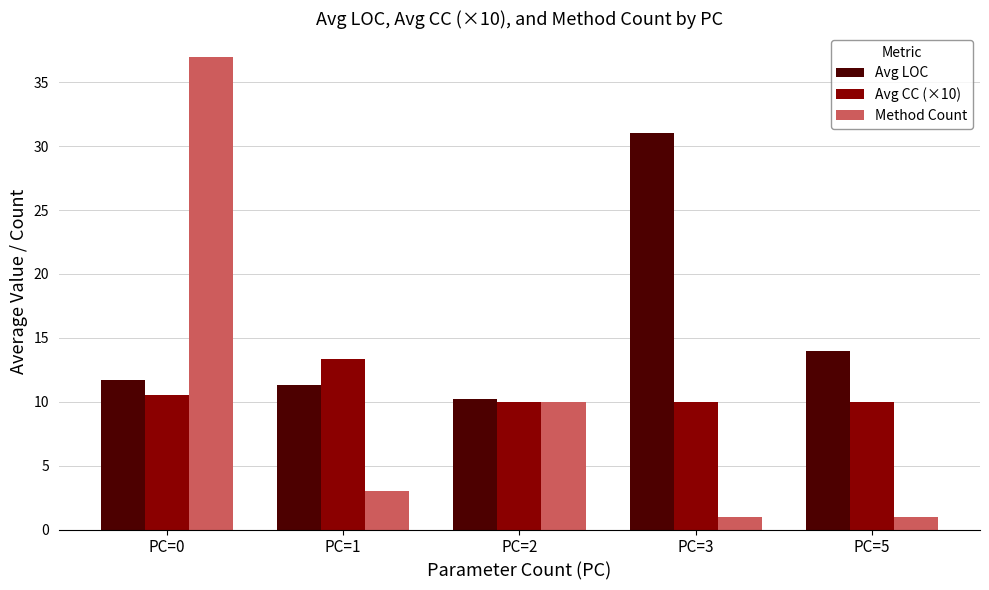

What is the difference between the maximum and second lowest values in the Method Count series?

36.0